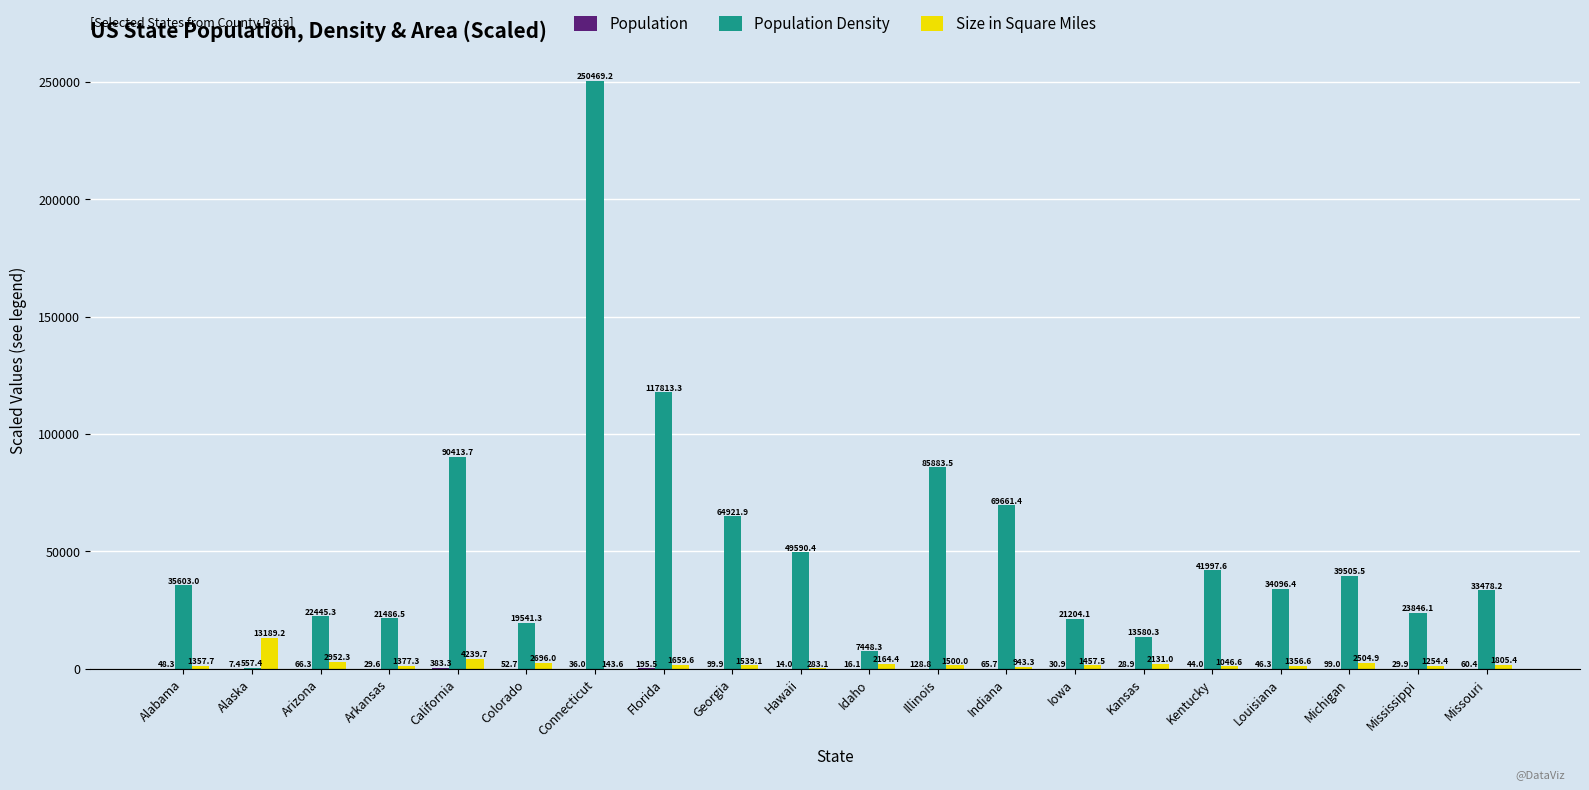

Where does the Size in Square Miles series first go above 1539?

Alaska